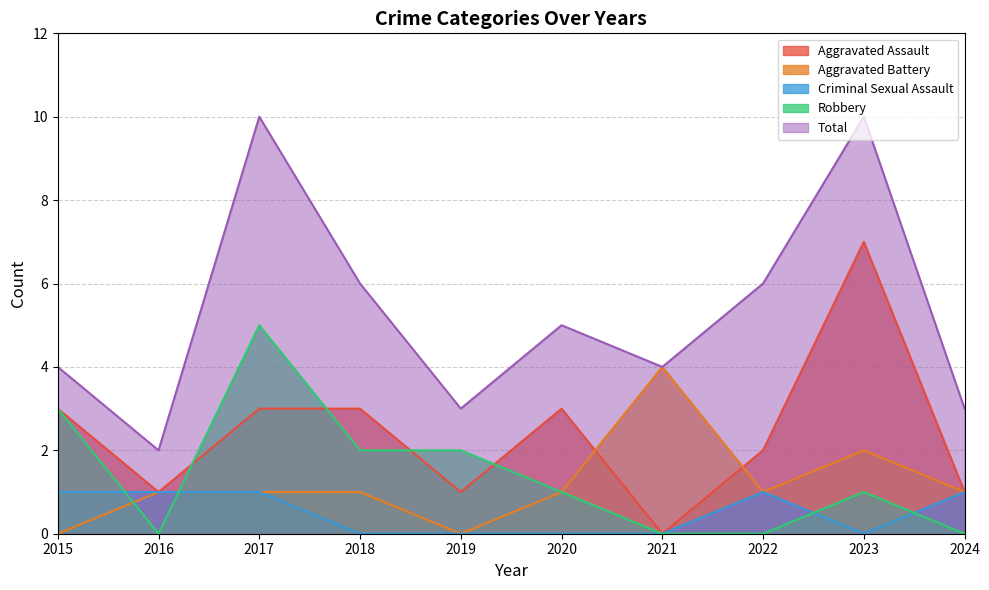

How many positive values does the Aggravated Battery series have?

8